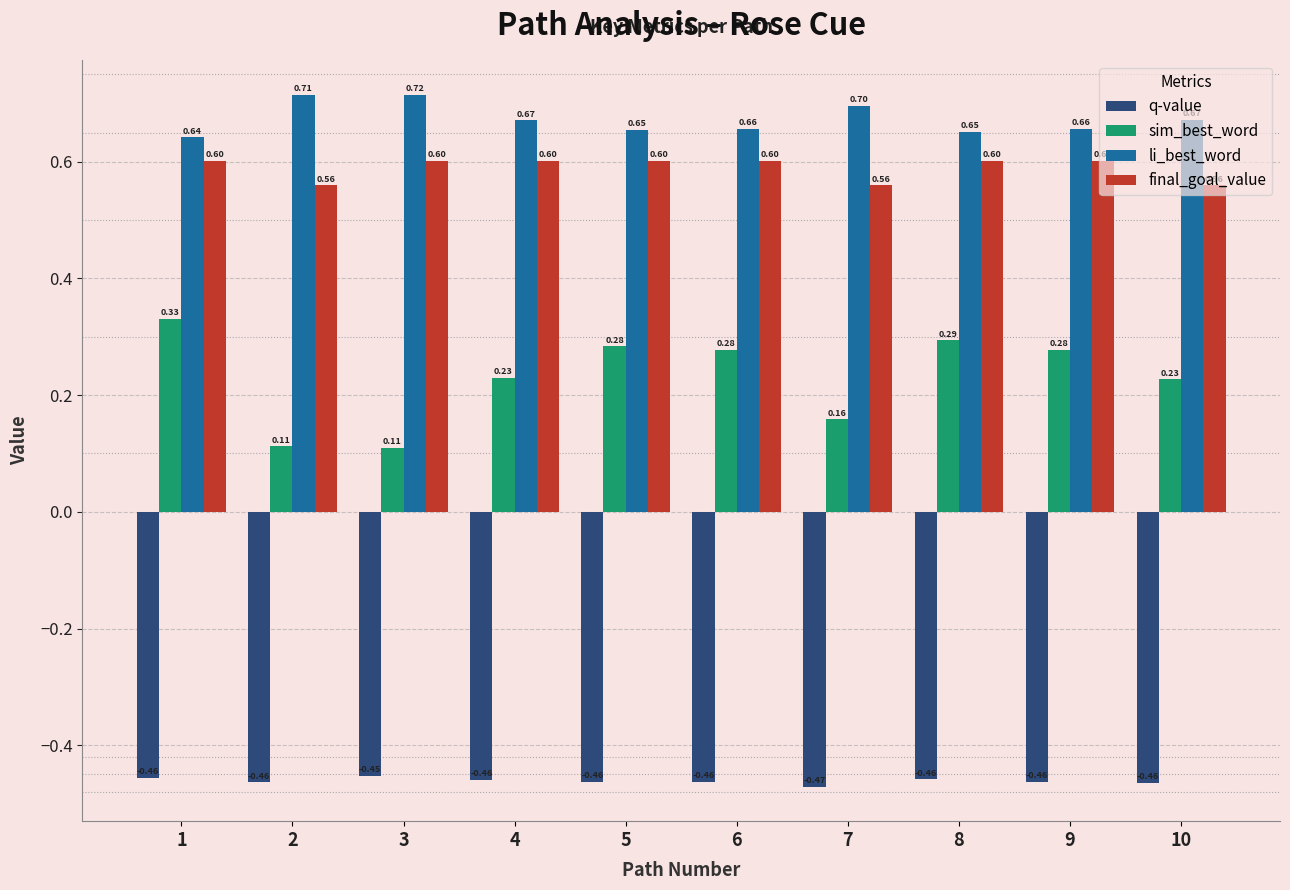

Between 2 and 6, which series saw the biggest shift?

sim_best_word